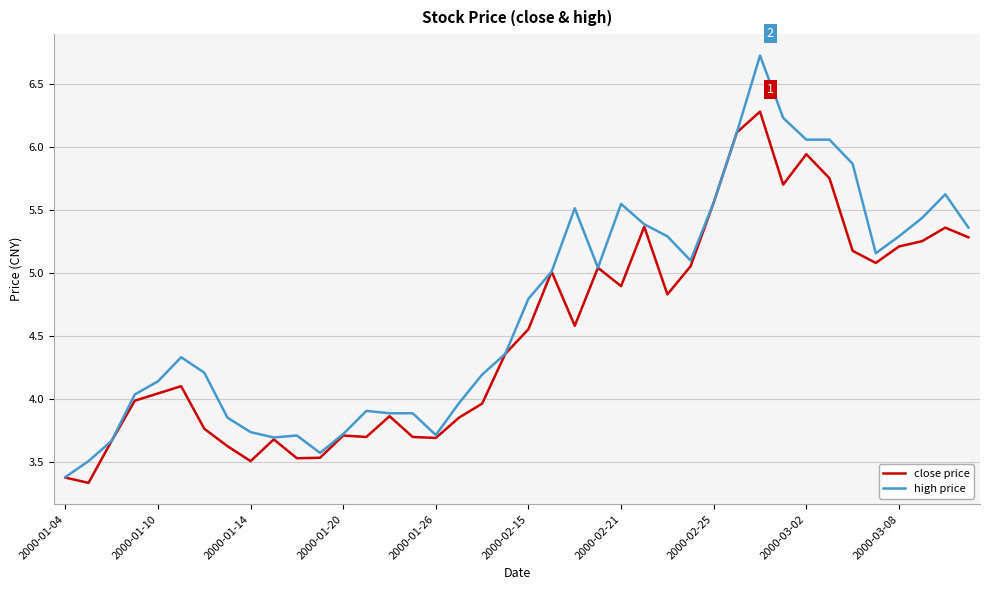

Rank the series by their maximum value, from highest to lowest.

high price, close price